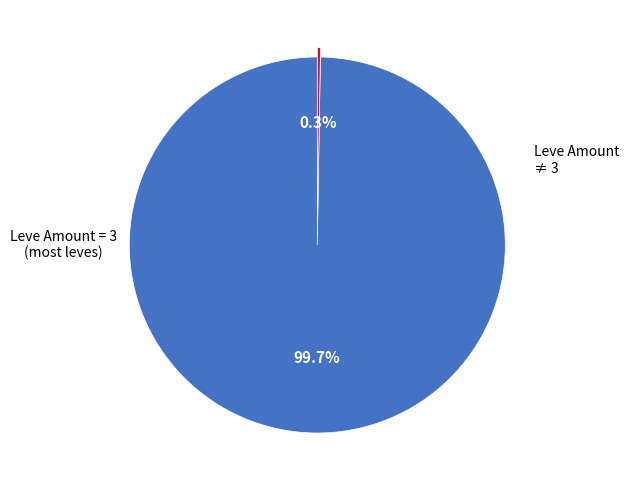

Is there a majority slice in this chart?

Yes